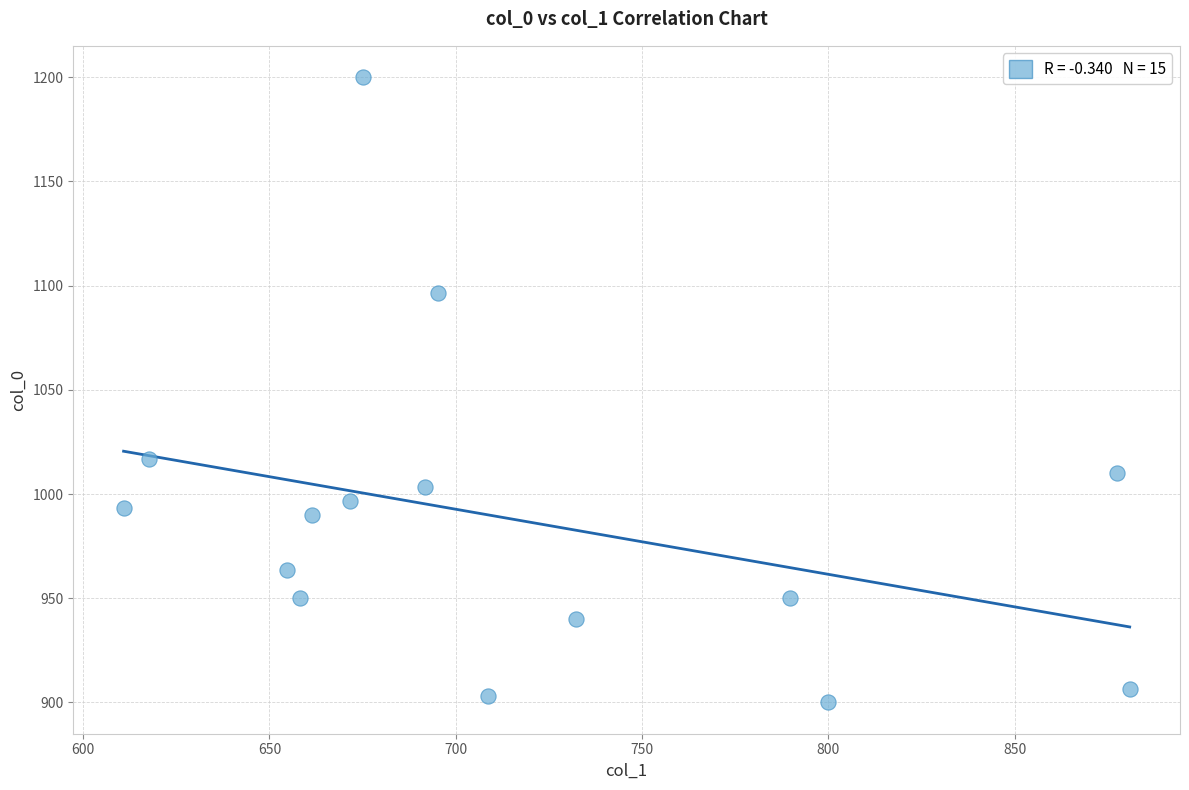

What is the range of Y values (max minus min)?

300.0